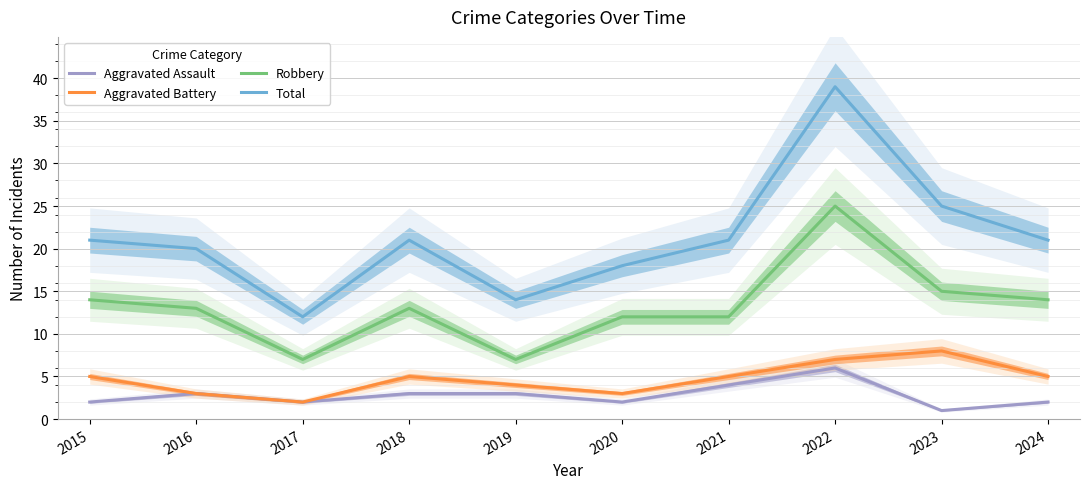

Which series has the widest spread of values?

Total